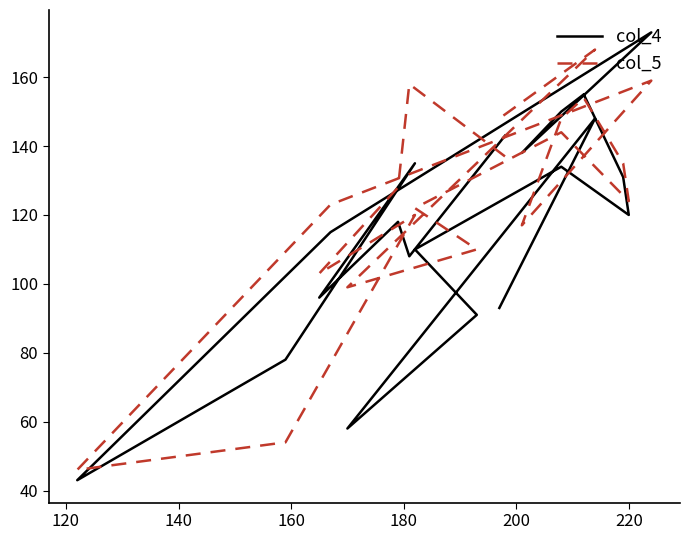

In col_5, how many points are lower than both neighbors (excluding endpoints)?

5